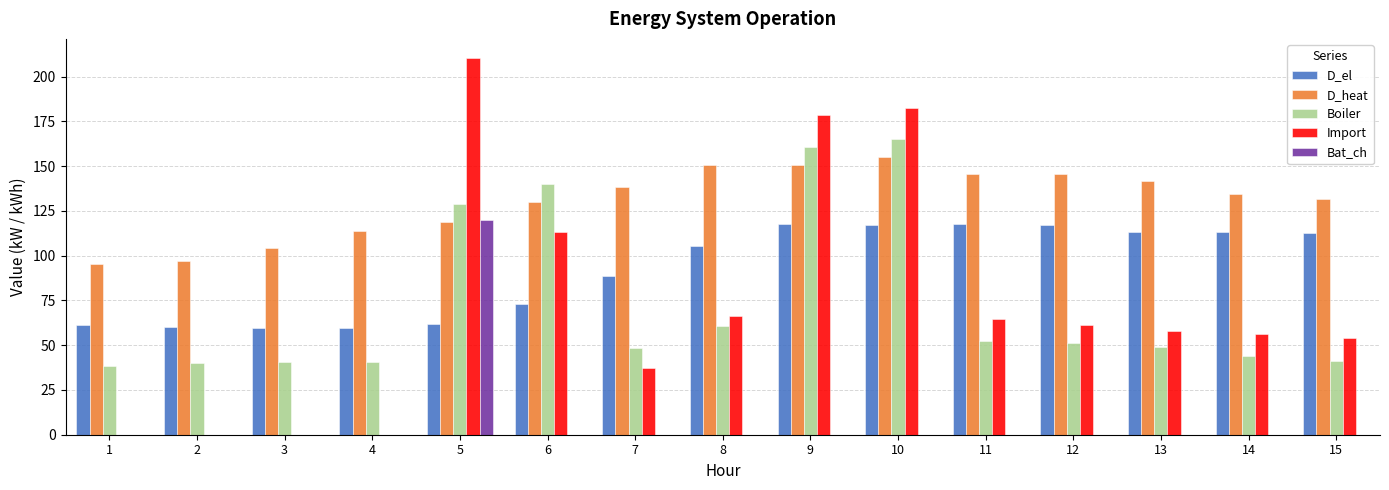

What is the sum of the Boiler values at 3 and 4?

80.9